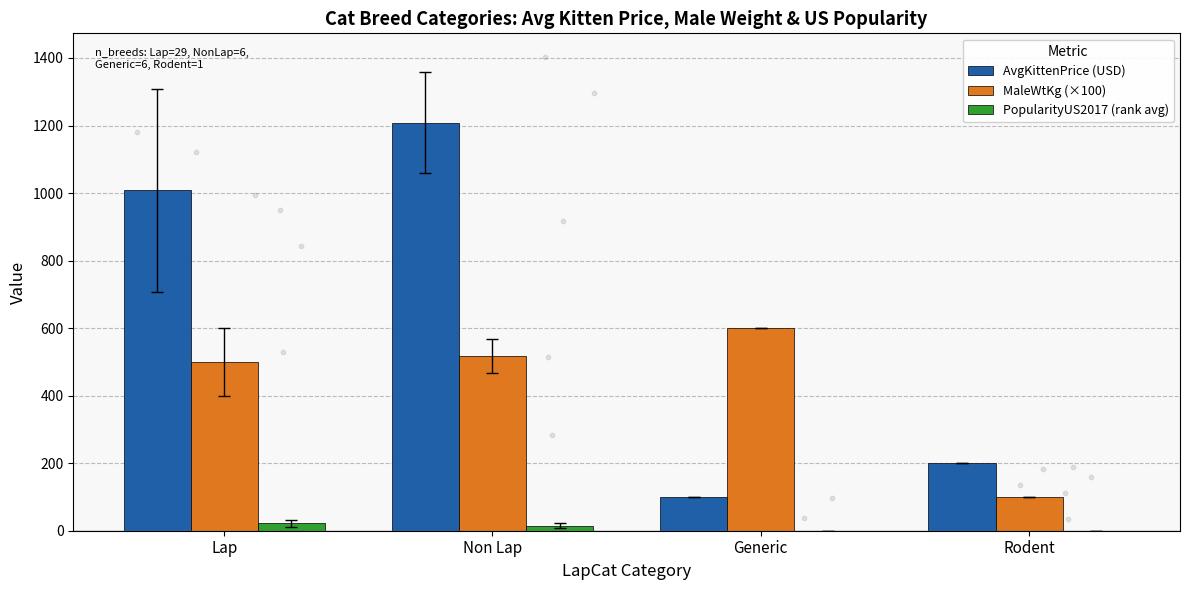

Which series reaches the minimum Y coordinate?

PopularityUS2017 (rank avg)